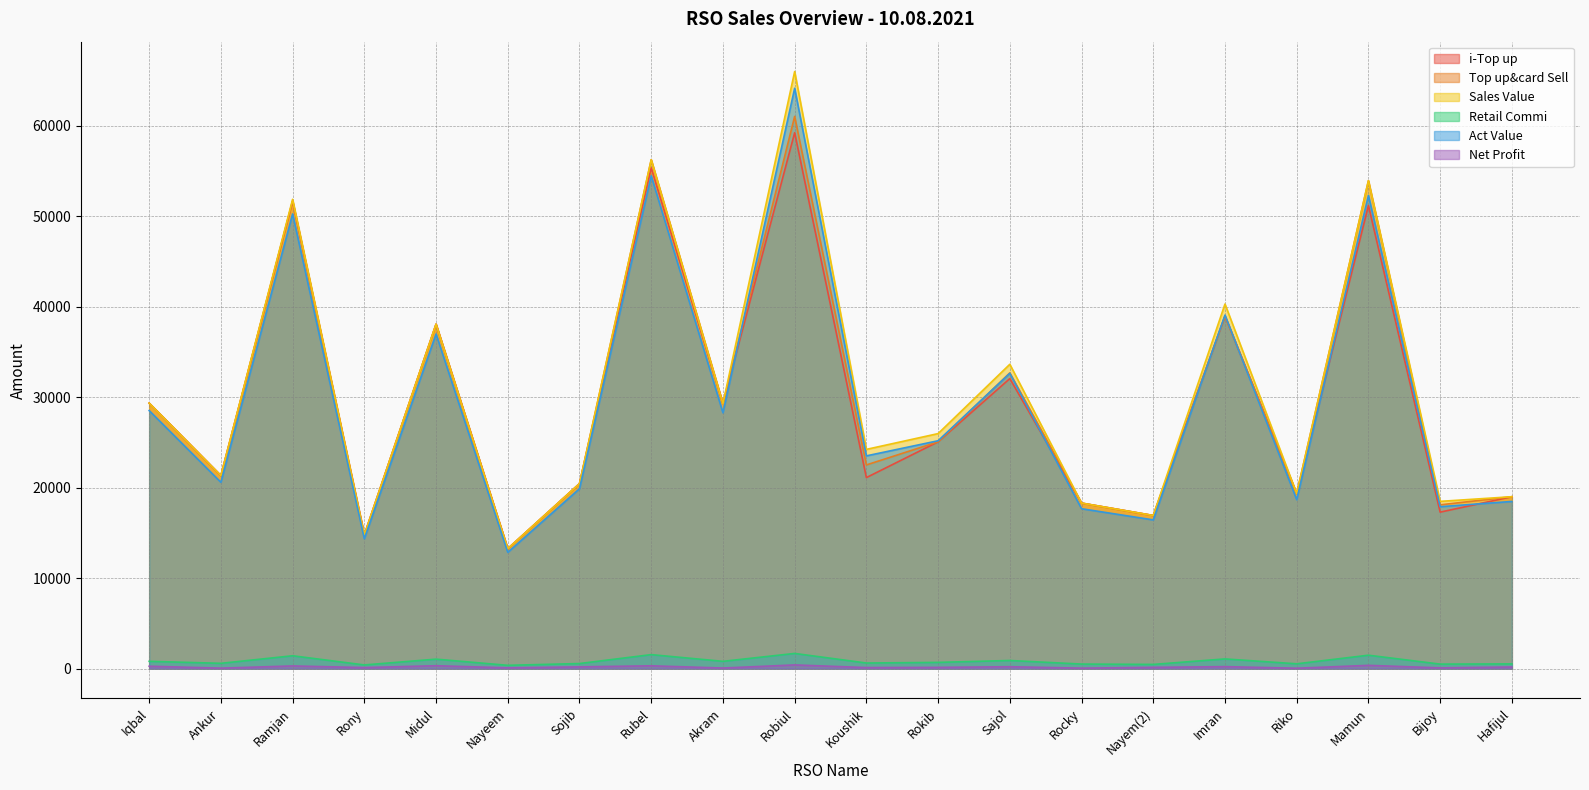

What is the sum of all Top up&card Sell values?

600516.0